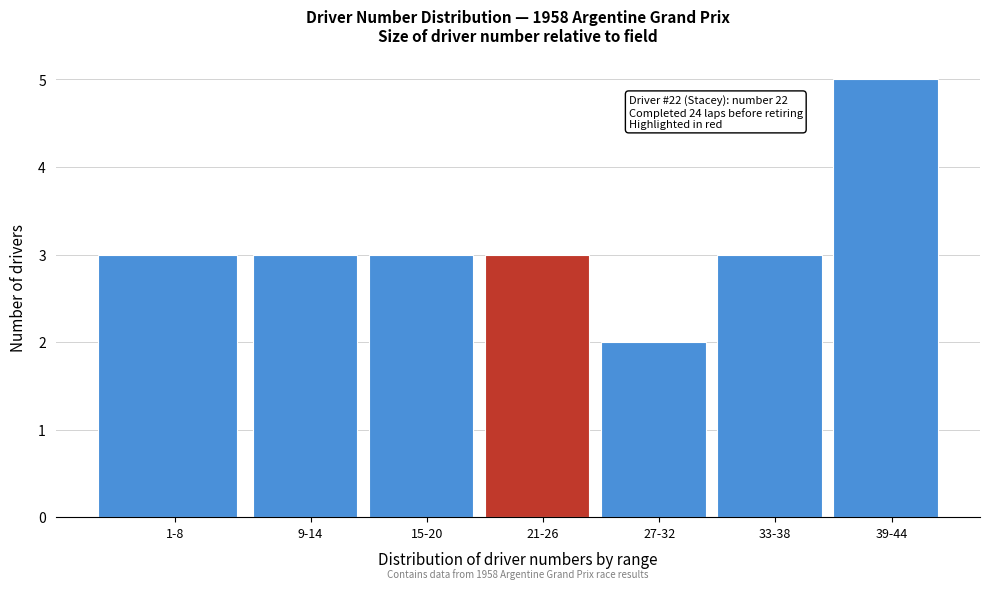

Reading right to left, extract all data points from this chart.

5	3	2	3	3	3	3